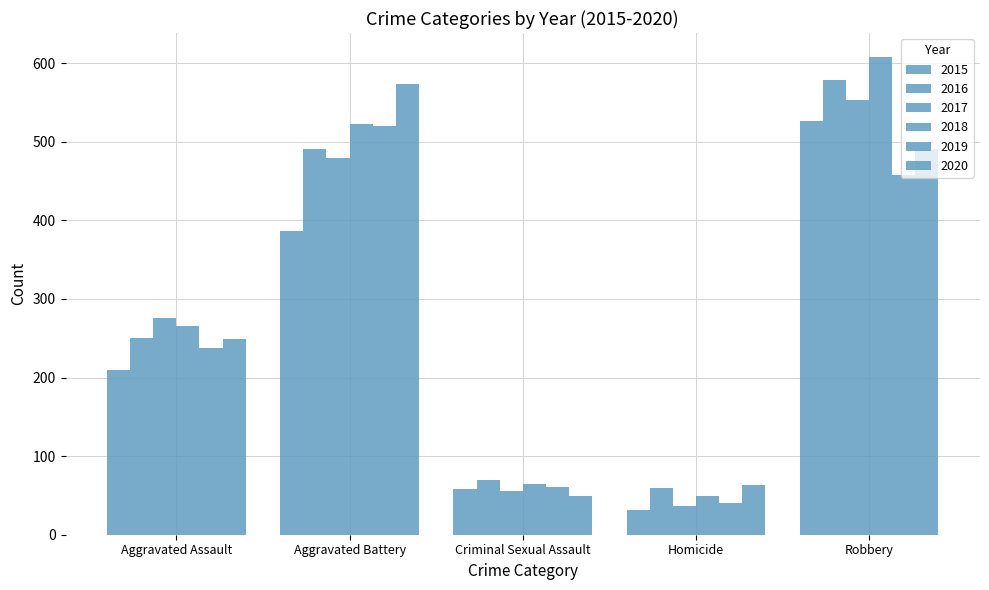

What is the sum of the 2015 values at Aggravated Assault and Criminal Sexual Assault?

268